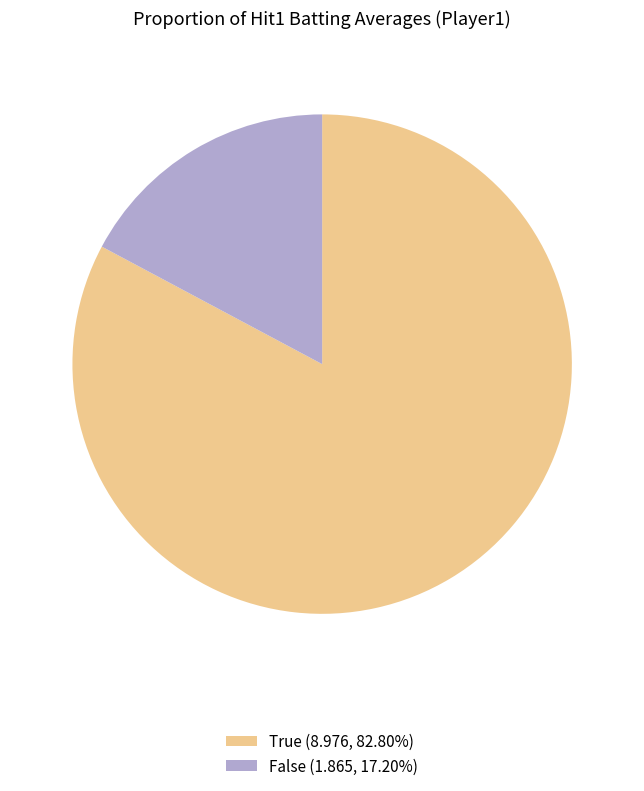

The True slice represents 91% of the pie. True or false?

False